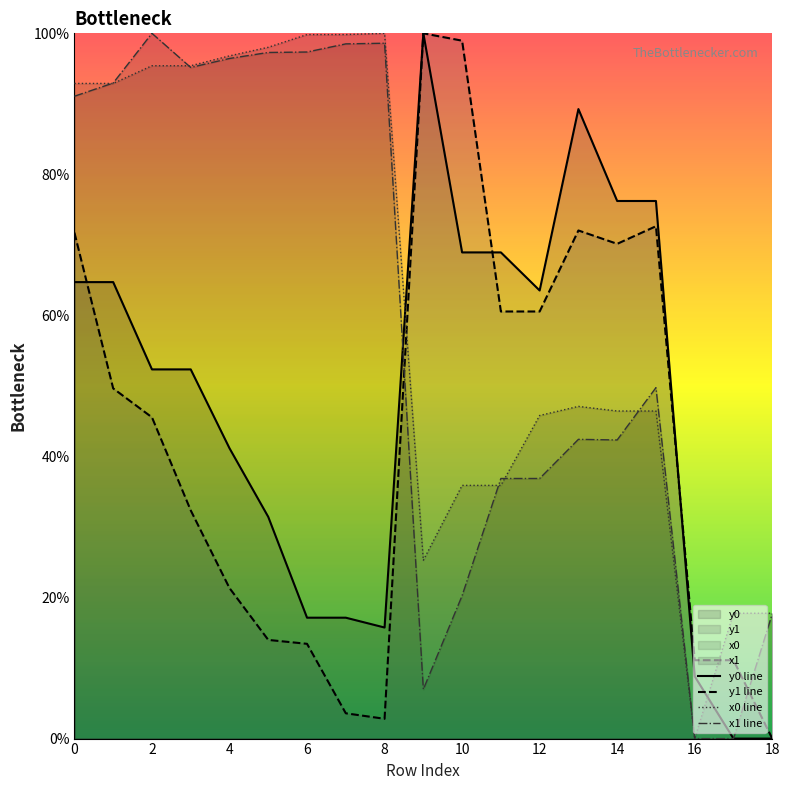

True or false: y0 line and y1 line cross at least once.

True